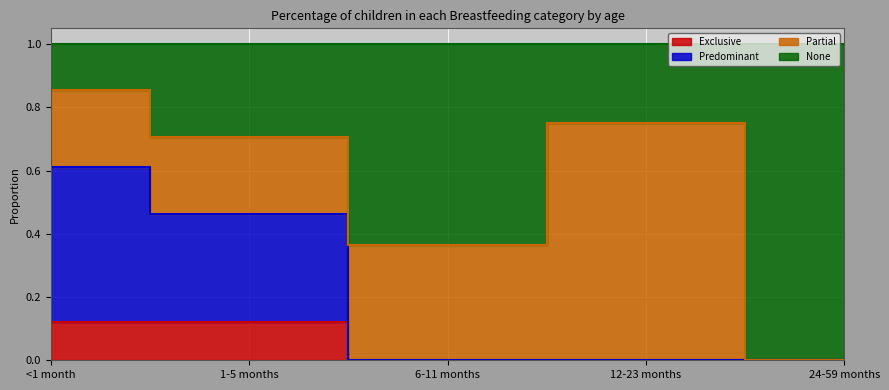

In None, how many points are higher than both neighbors (excluding endpoints)?

1